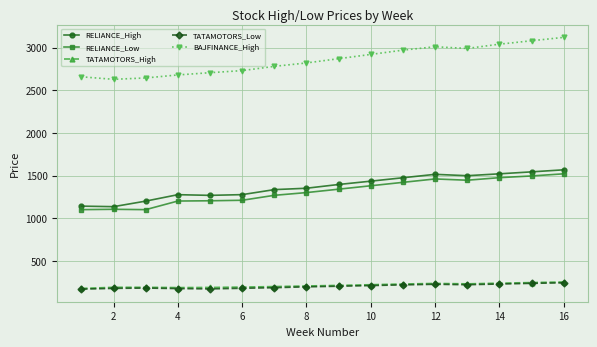

What is the value of the TATAMOTORS_Low point at the 8th from the left?

195.0